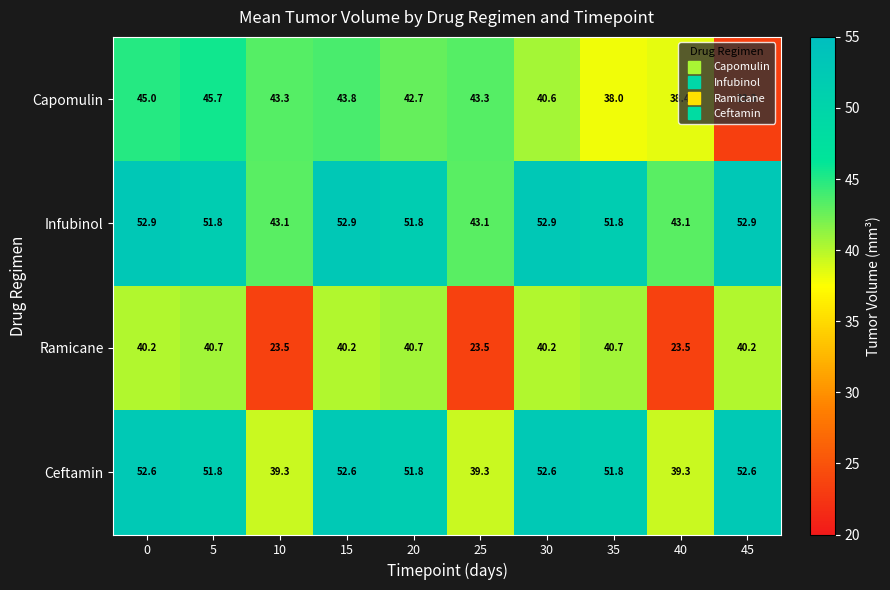

At how many categories does at least one series exceed 28?

10